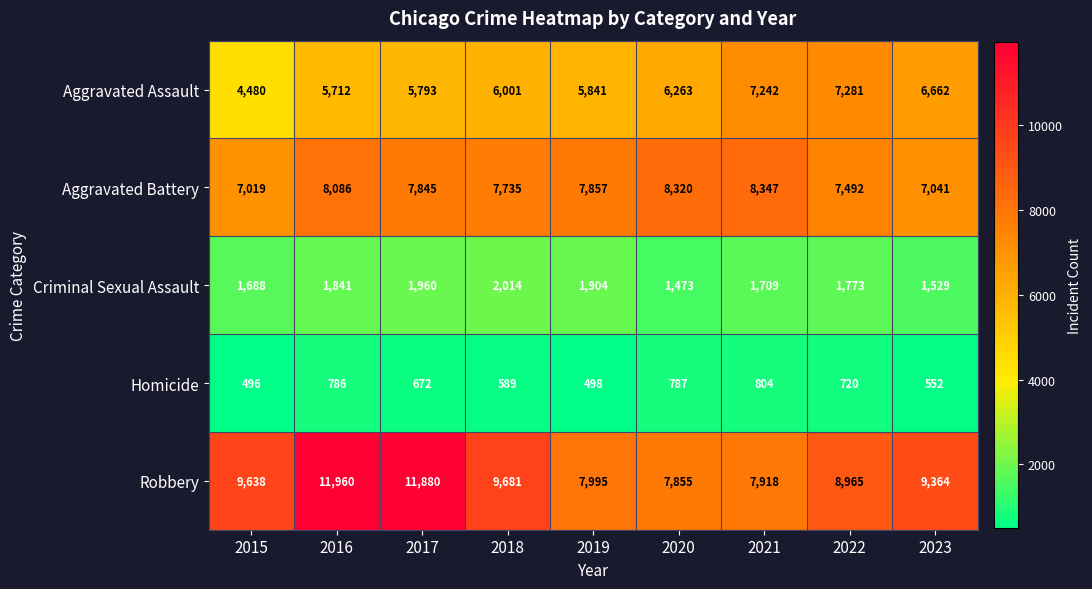

Where is Homicide nearest to the value 650?

2017